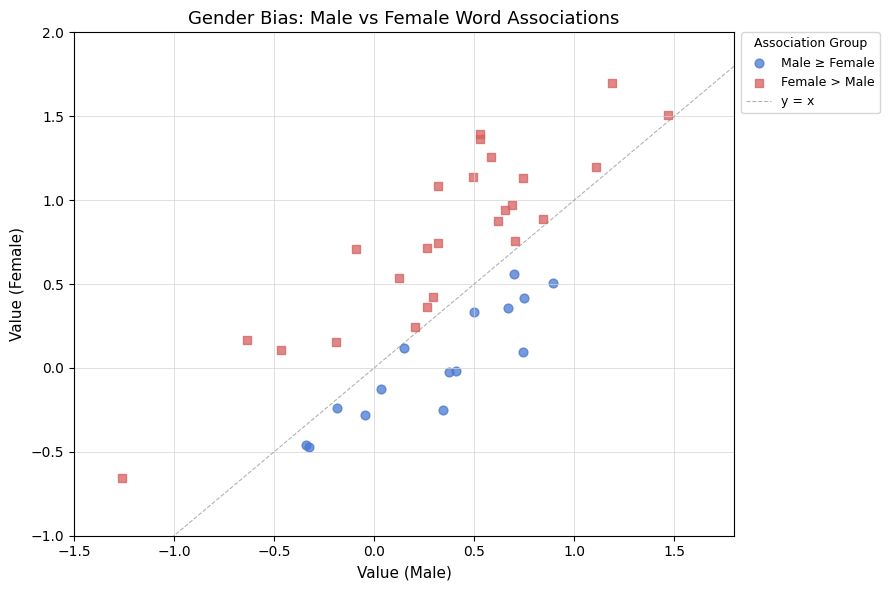

Which series has the widest spread of Y values?

Female > Male